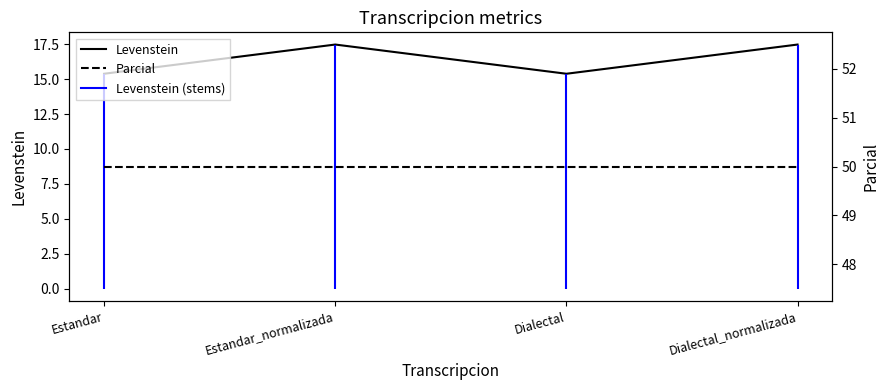

What is the lowest value of the Parcial series?

50.0